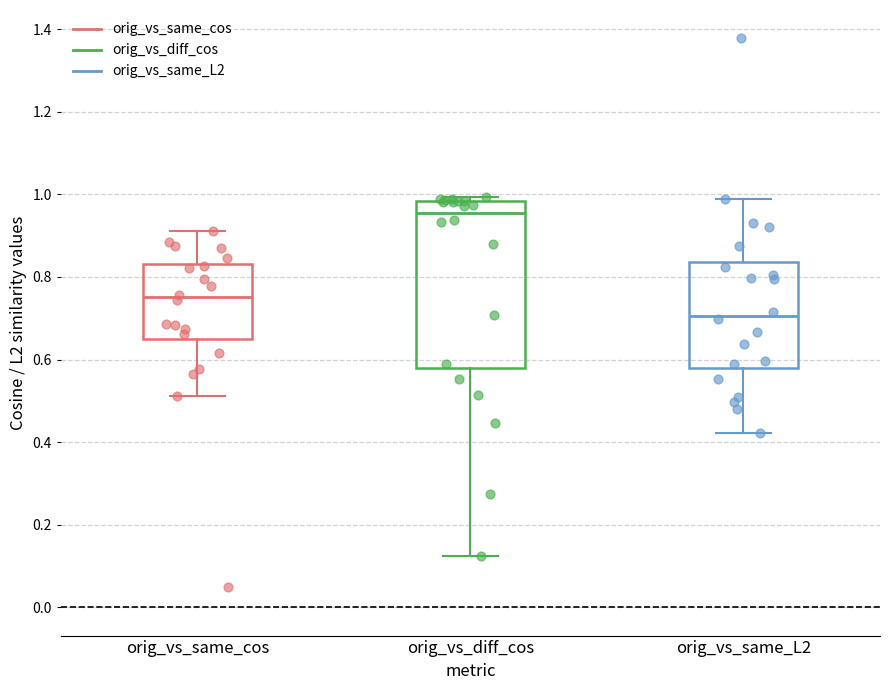

Comparing the boxes themselves (not the whiskers), which one is the tallest?

orig_vs_diff_cos